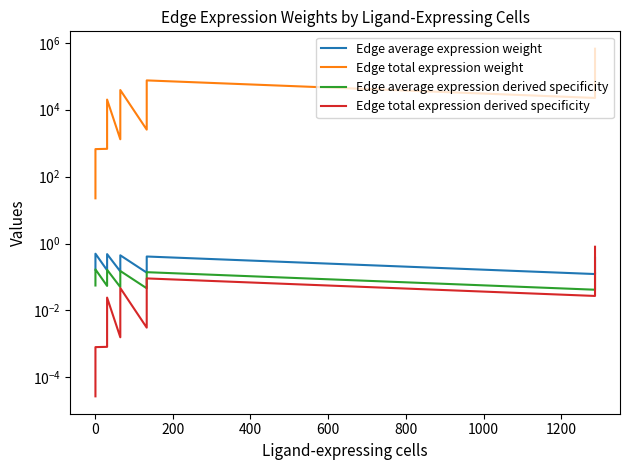

At how many categories does at least one series exceed 467065?

1